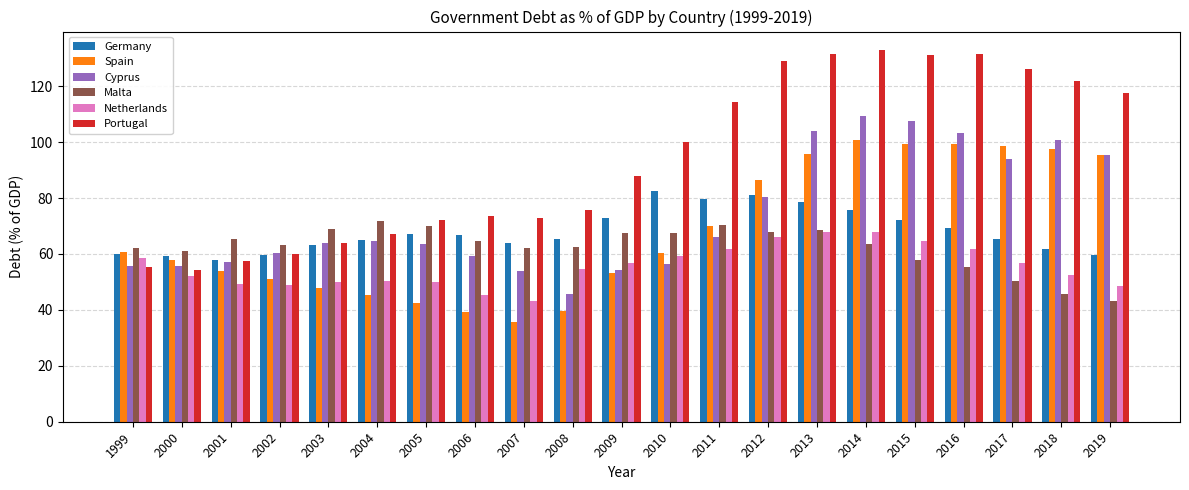

What is the difference between the highest and lowest values at 2007?

36.9